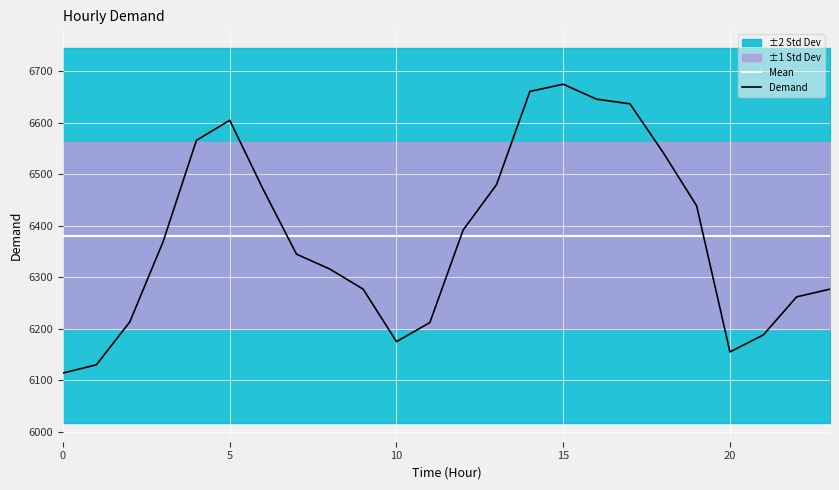

True or false: Mean has a value of 6381.1 at 20.

True